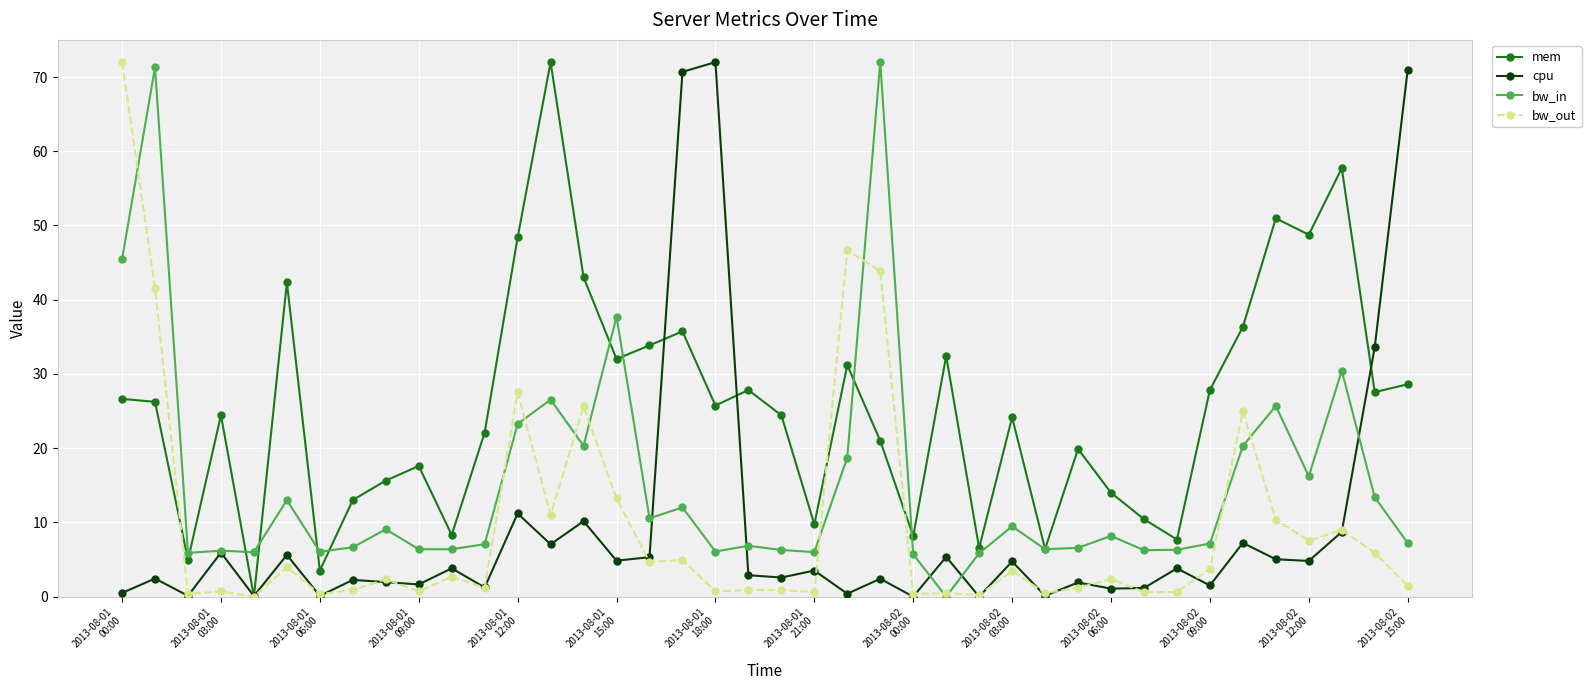

What is the value of the mem point at the 23rd from the left?

31.2